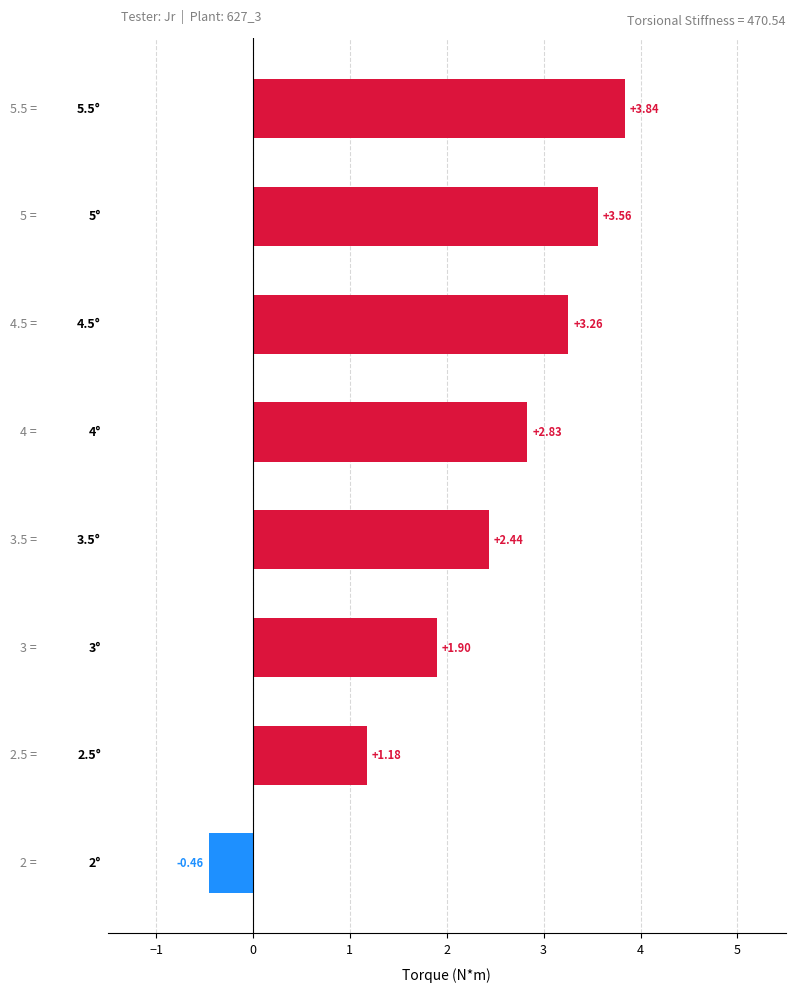

What is the sum of all values?

18.5